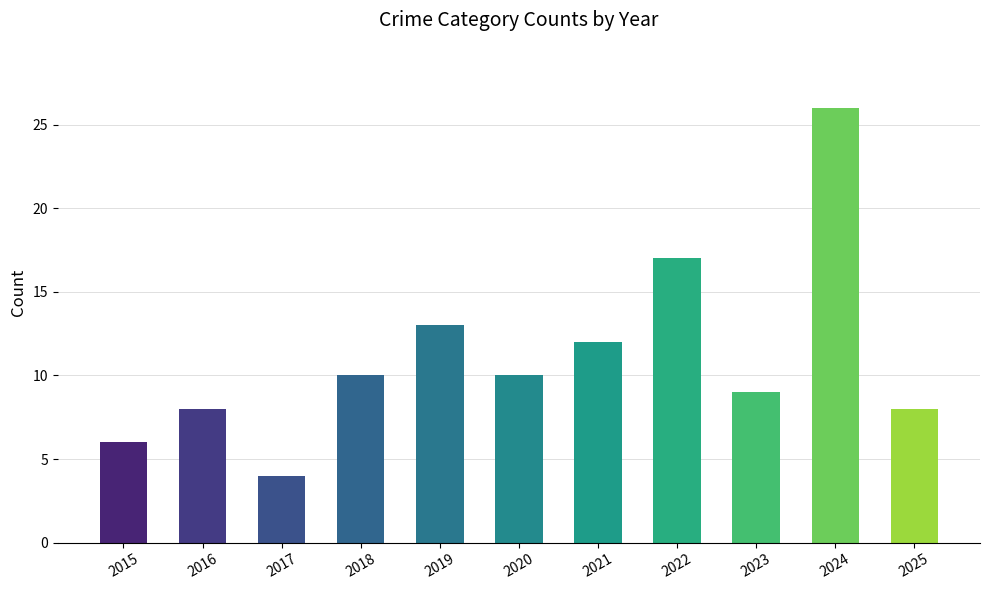

What is the approximate value at 2019?

13